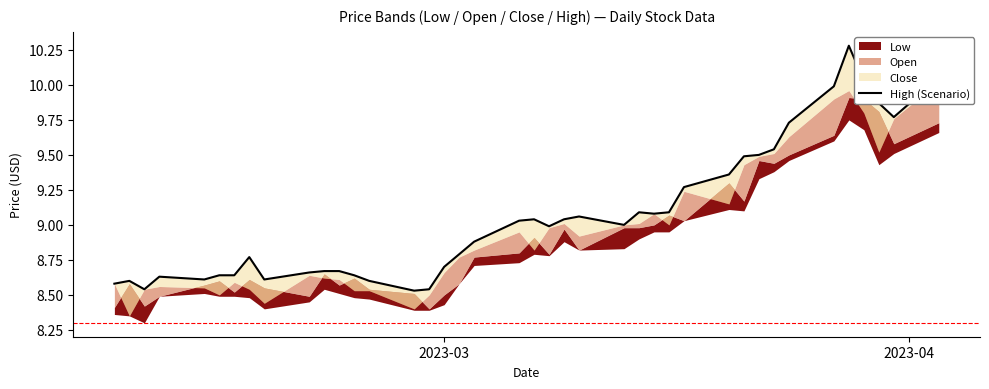

True or false: the data shows 15.7 at 27.

False